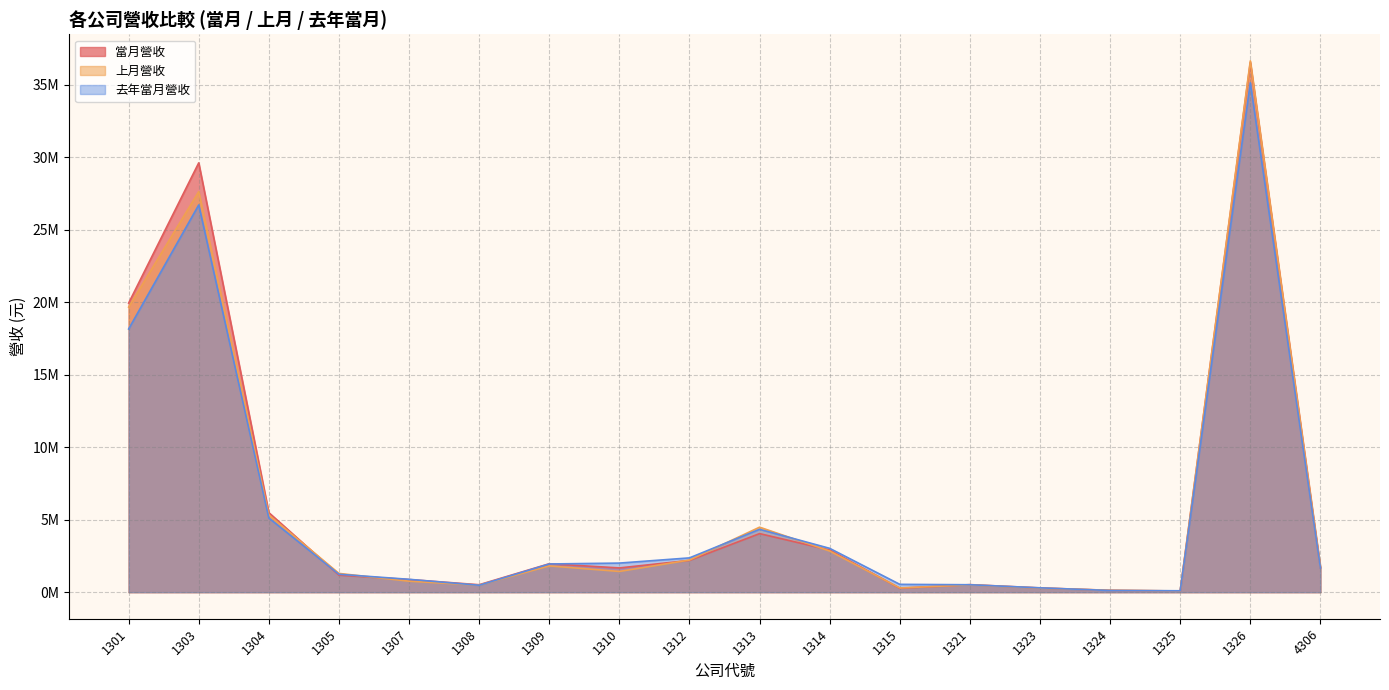

What is the average value of the 上月營收 series?

5980416